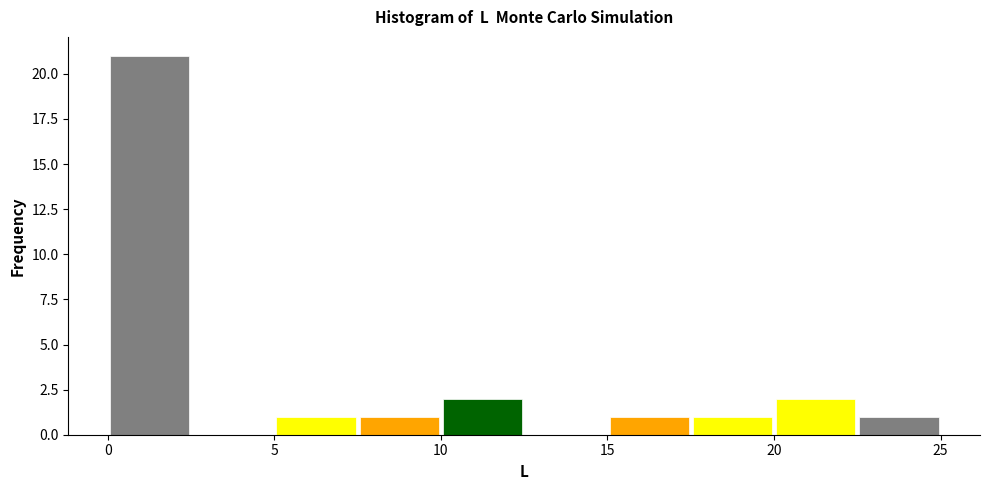

Which range on the x-axis has the tallest bar?

0.0 to 2.5